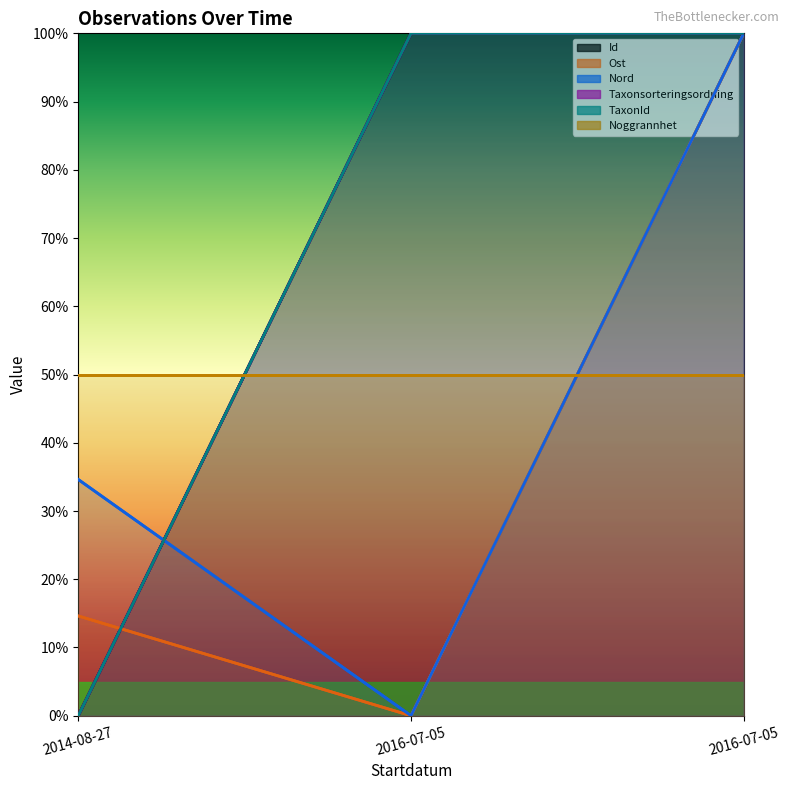

Which series has the largest range (max minus min)?

Id